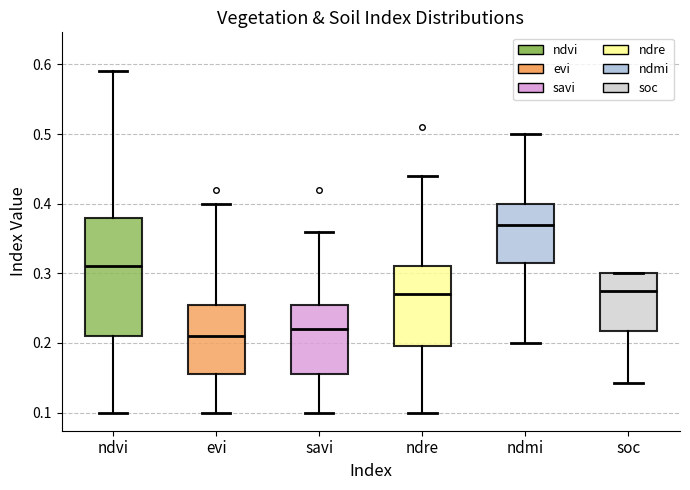

Which box has the lowest median line?

evi